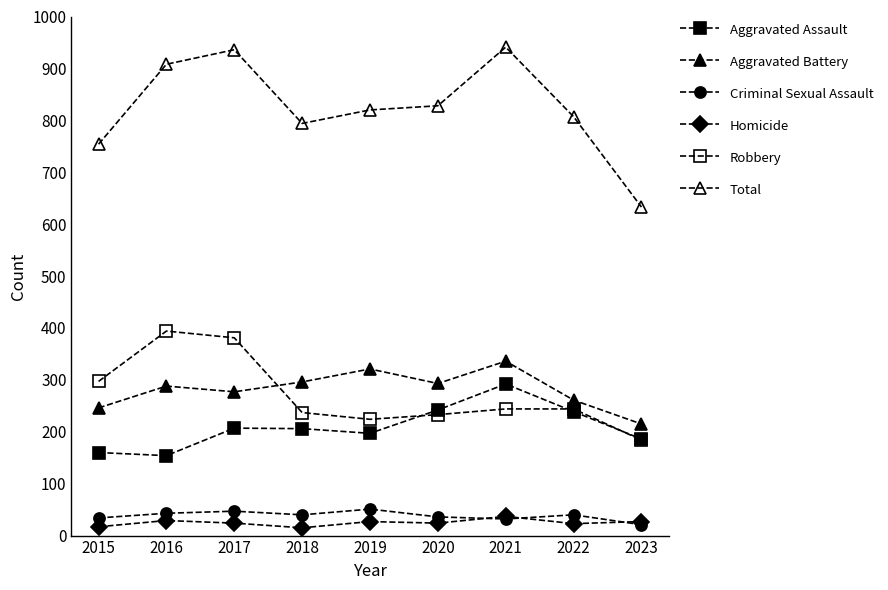

At which label does Robbery reach its minimum?

2023